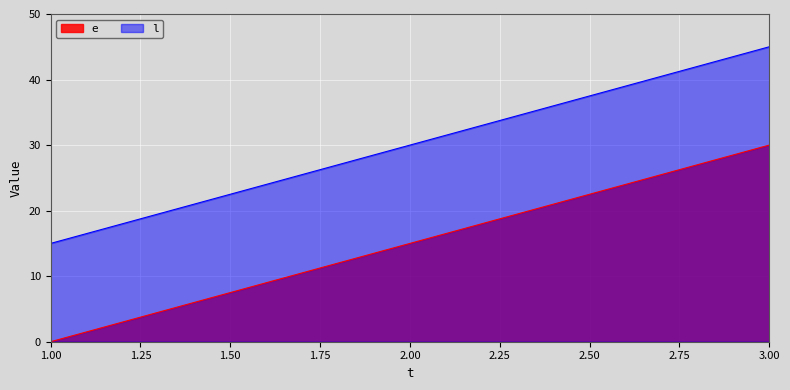

How many lines are shown in the chart?

2